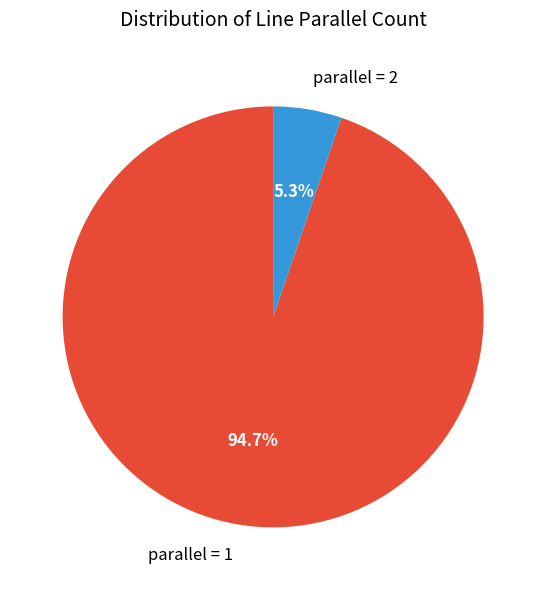

Count the number of slices in the pie.

2